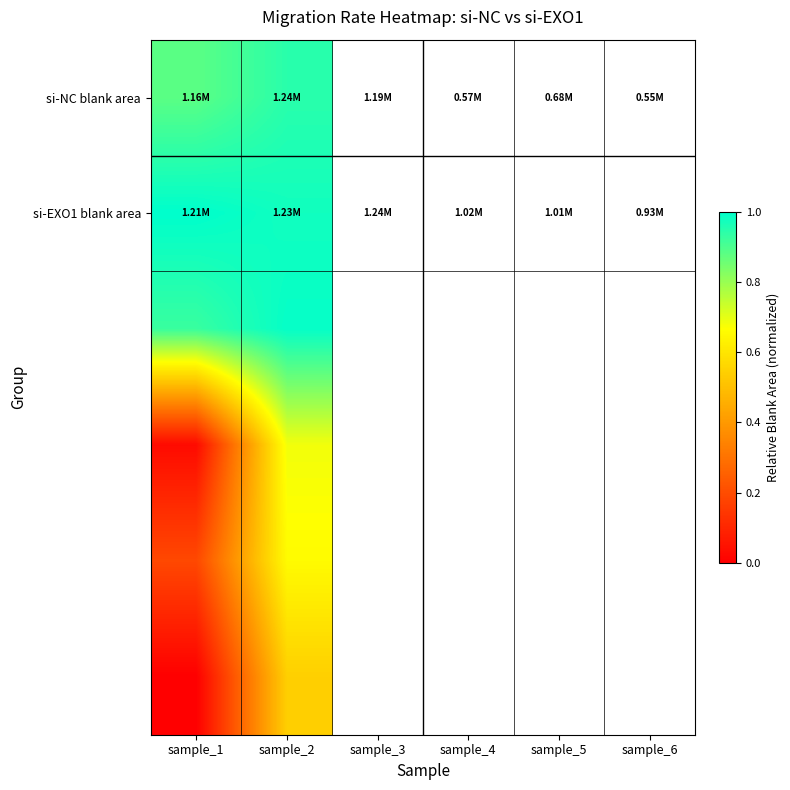

Which label corresponds to the smallest value in the chart?

sample_1